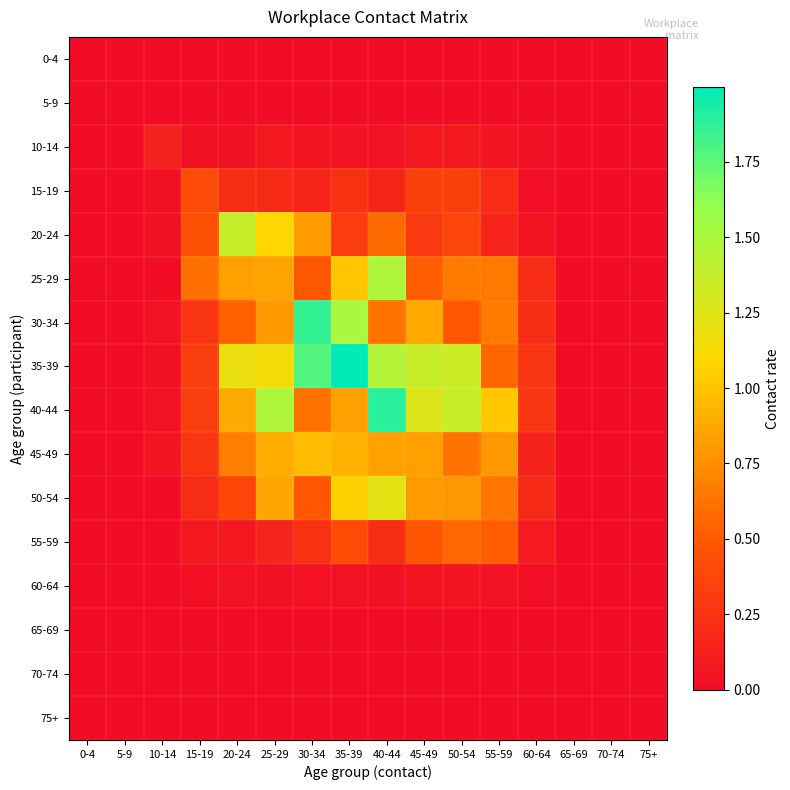

At 40-44, list the series in order from smallest to largest.

0-4, 5-9, 65-69, 70-74, 75+, 60-64, 10-14, 15-19, 55-59, 20-24, 30-34, 45-49, 50-54, 35-39, 25-29, 40-44